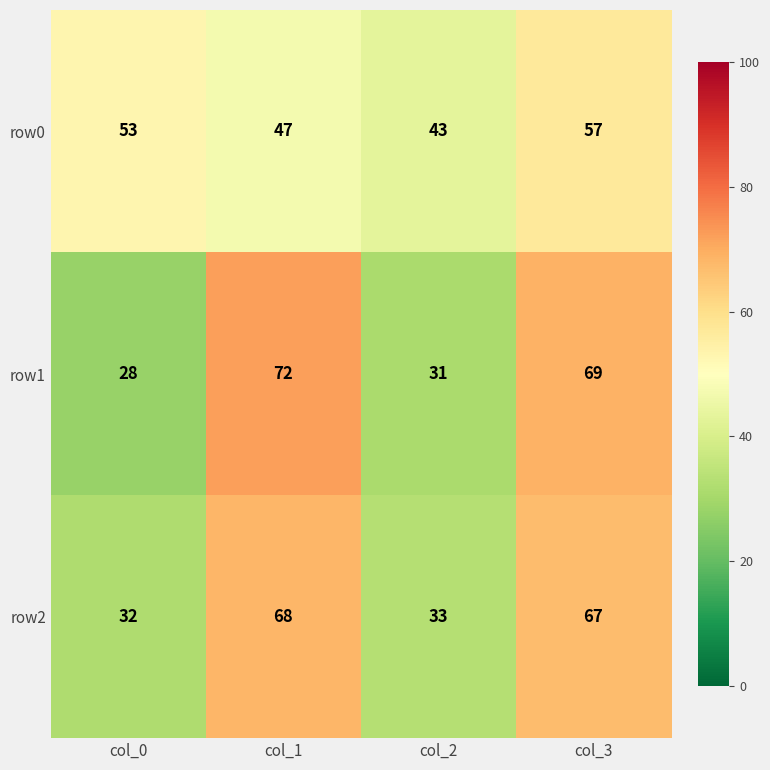

Read the row2 value at col_3, to the nearest 10.

70